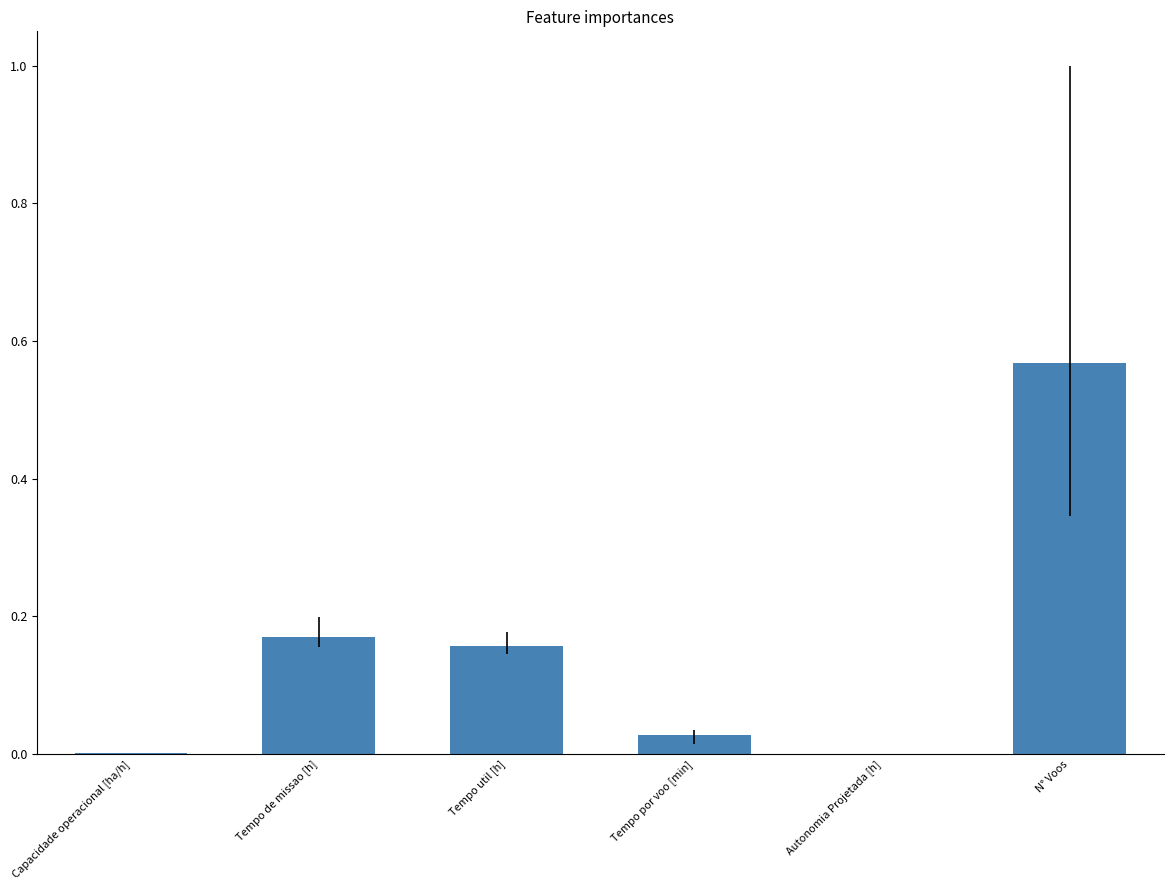

What is the change in value from Tempo util [h] to N° Voos?

+0.4